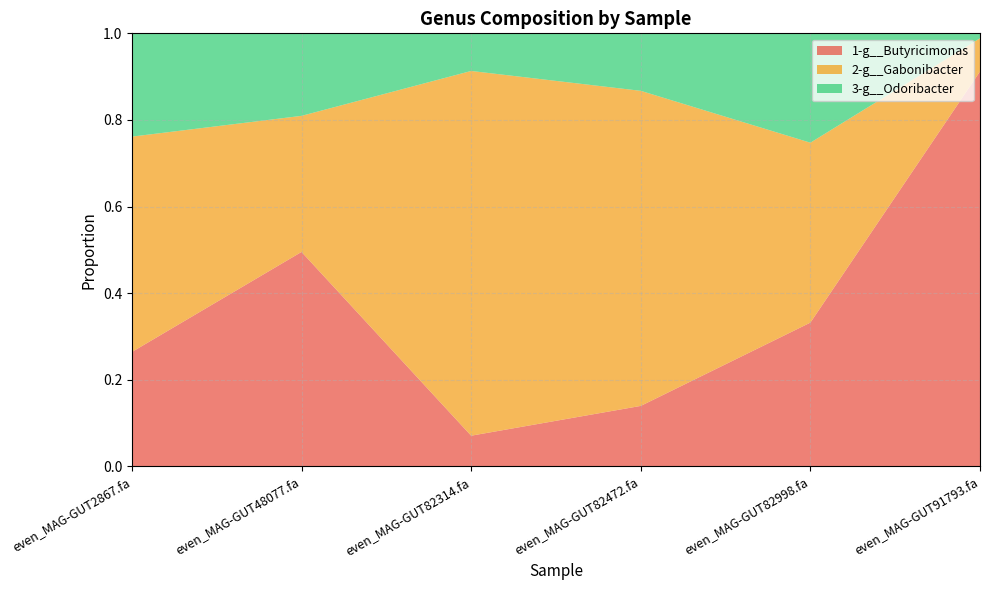

Reading right to left, what are all the values shown in this chart?

1-g__Butyricimonas: 0.9	0.3	0.1	0.1	0.5	0.3
2-g__Gabonibacter: 0.1	0.4	0.7	0.8	0.3	0.5
3-g__Odoribacter: 0.0	0.3	0.1	0.1	0.2	0.2